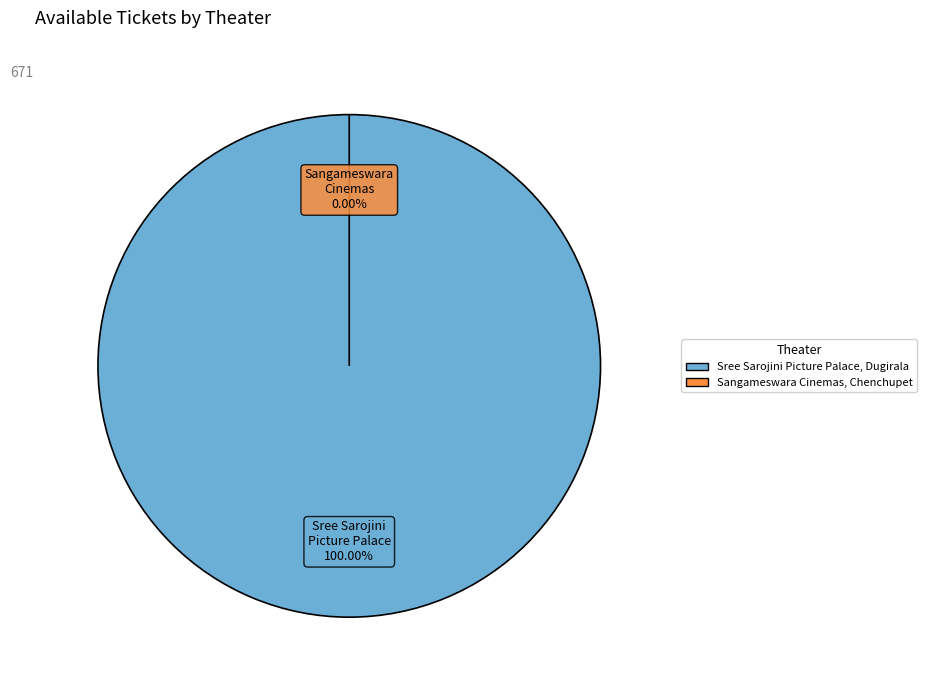

How many segments does this pie chart have?

2